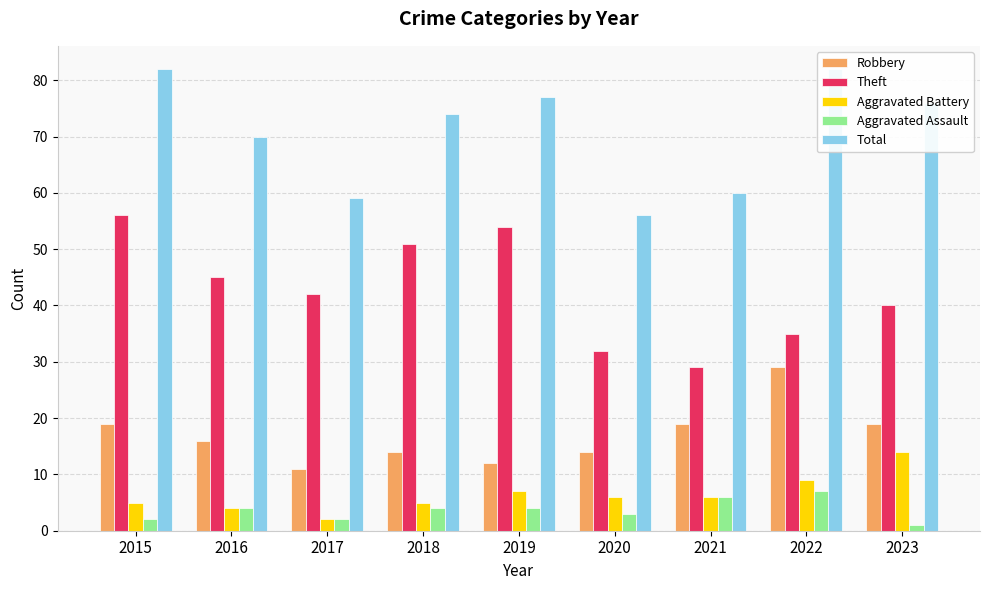

The value of Aggravated Assault at 2023 is 1. True or false?

True